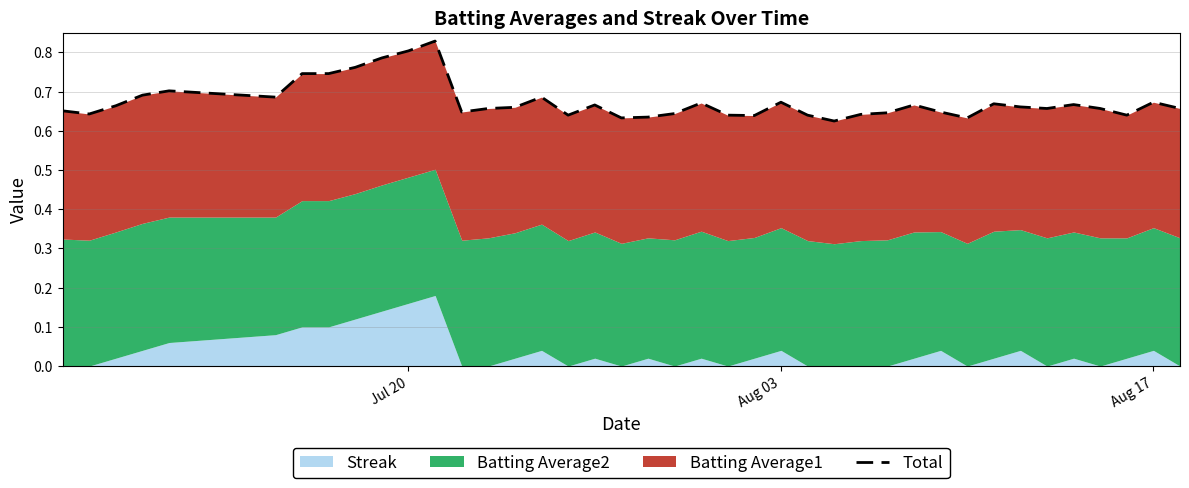

What is the difference between the maximum and minimum values?

0.2